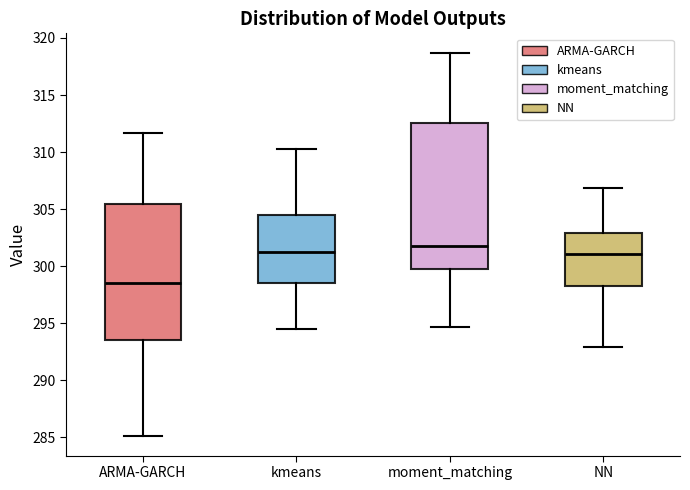

Where does the upper whisker of the box for ARMA-GARCH end on the y-axis? The values are not printed on the chart, so give them approximately, as read against the axis.

311.5